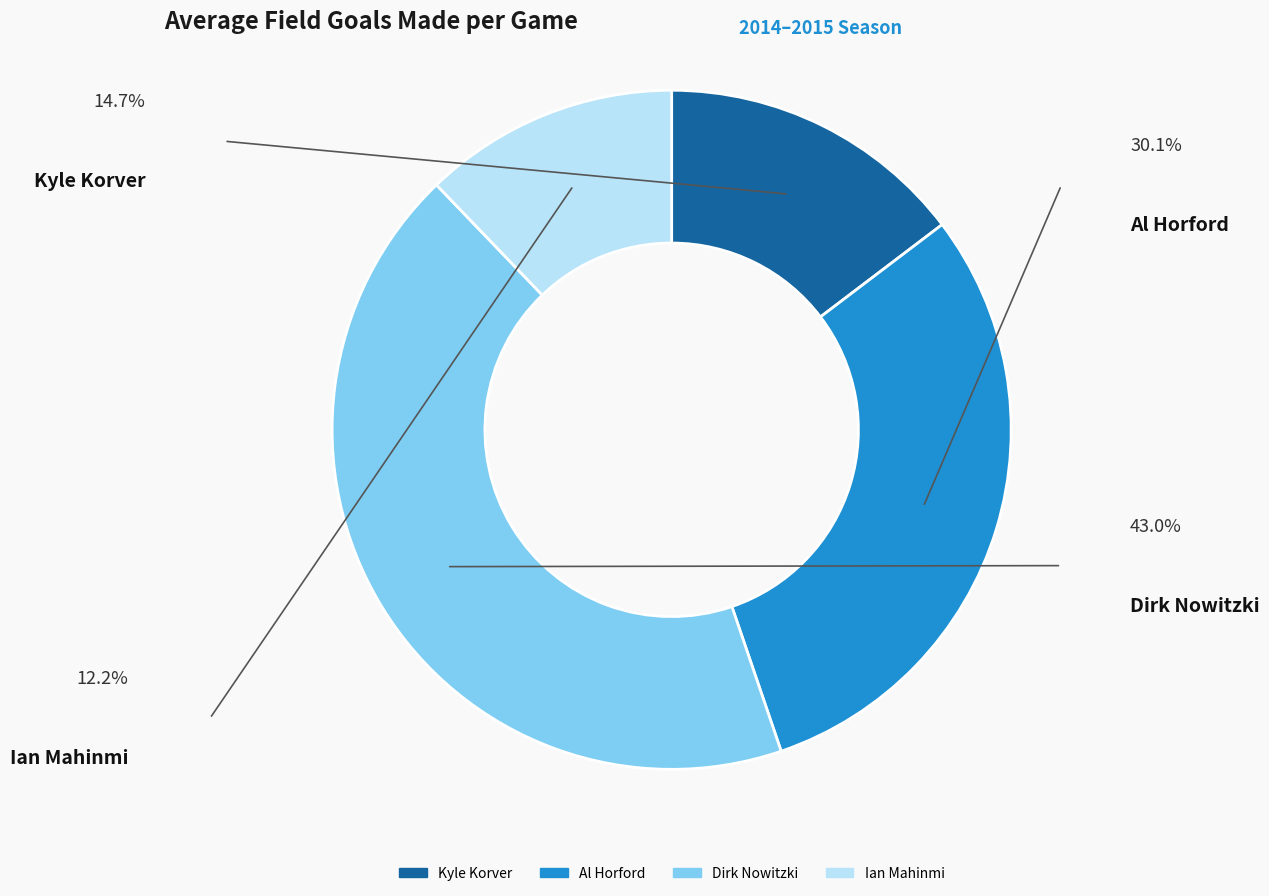

Is the sum of Ian Mahinmi and Al Horford greater than half?

No